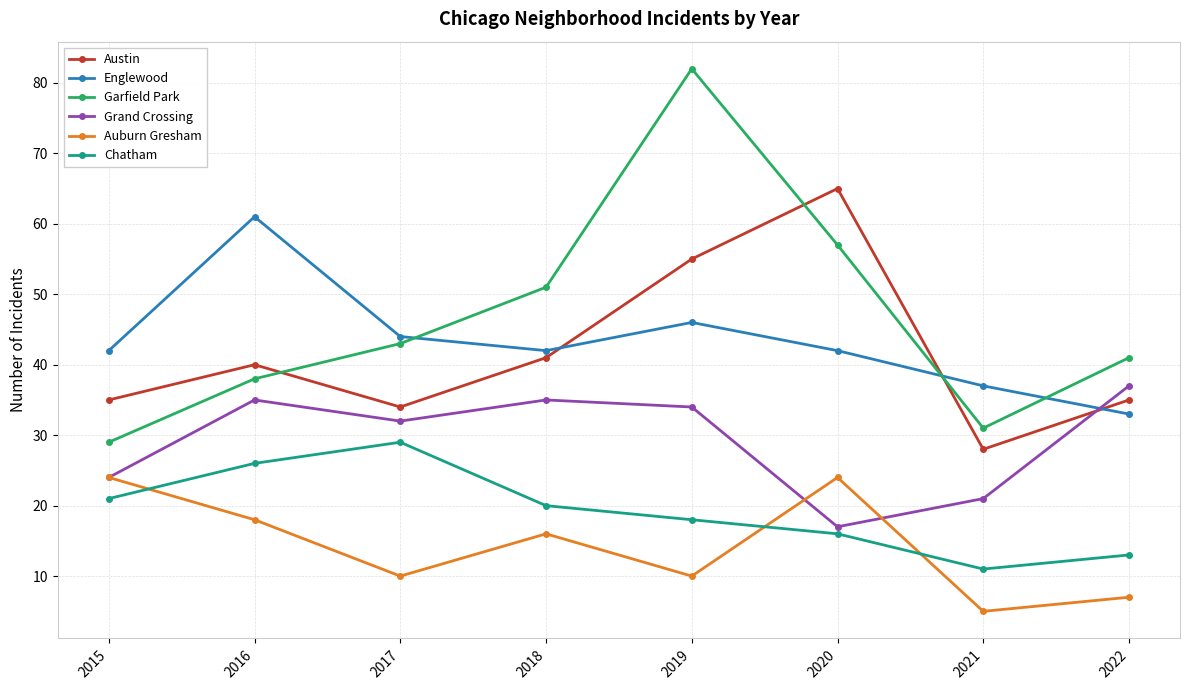

What is the greatest value displayed?

82